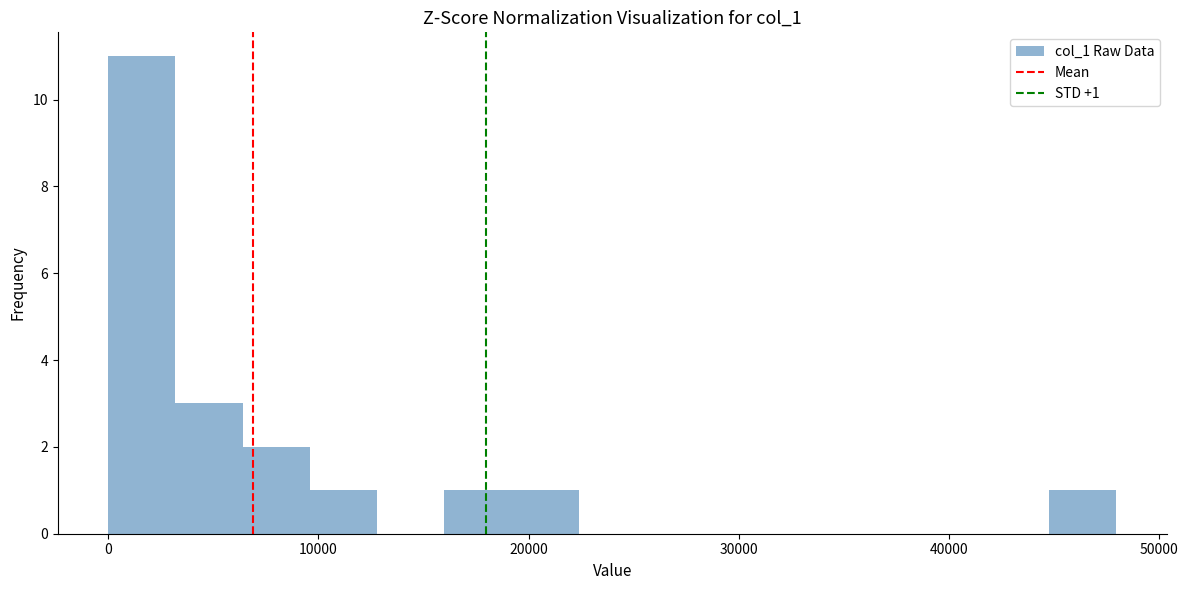

Read against the x-axis, roughly where is the centre of the tallest bar?

2000